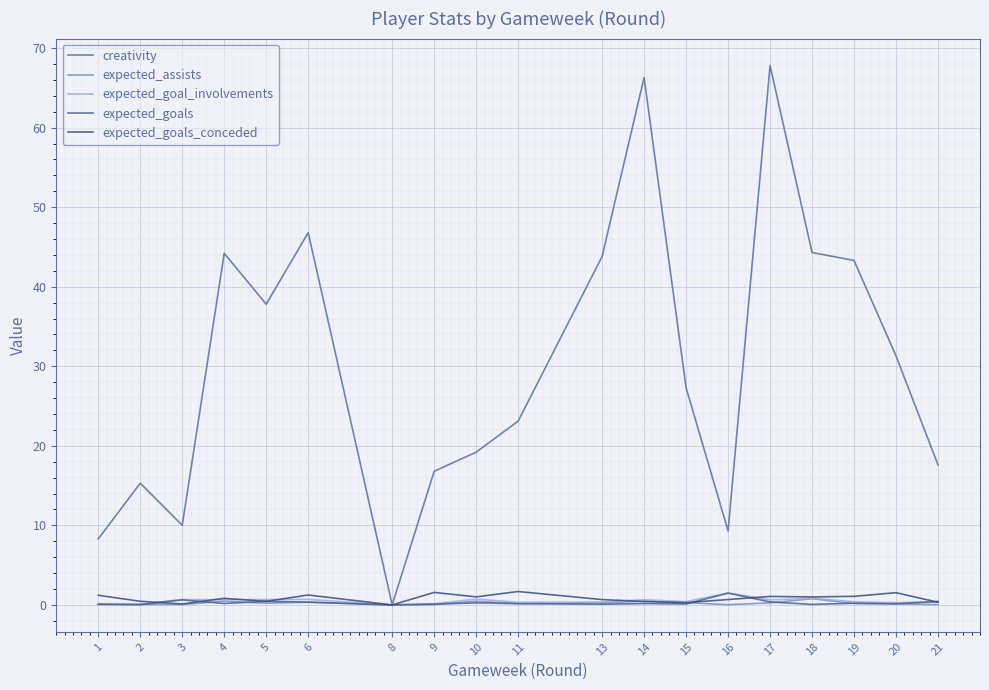

How many distinct data groups are displayed?

5